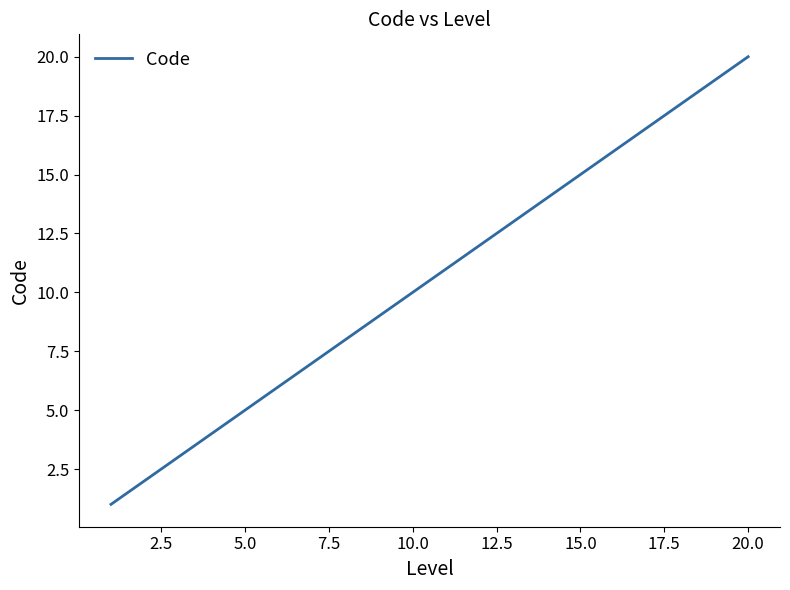

What is the maximum value shown in the chart?

20